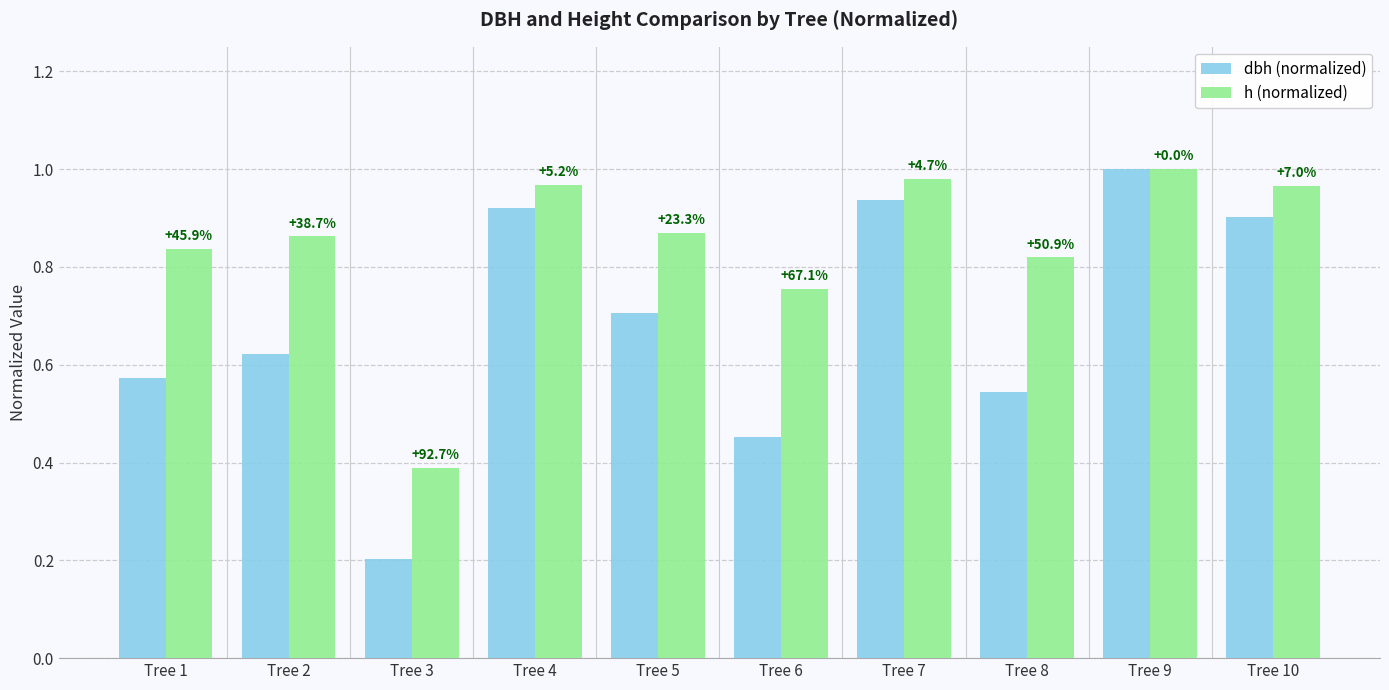

Which series has the widest spread of values?

dbh (normalized)